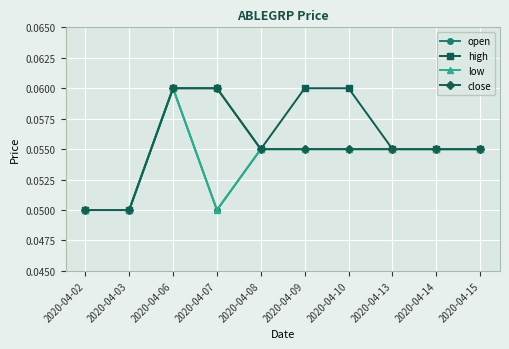

How many interior local peaks does the open series have?

1